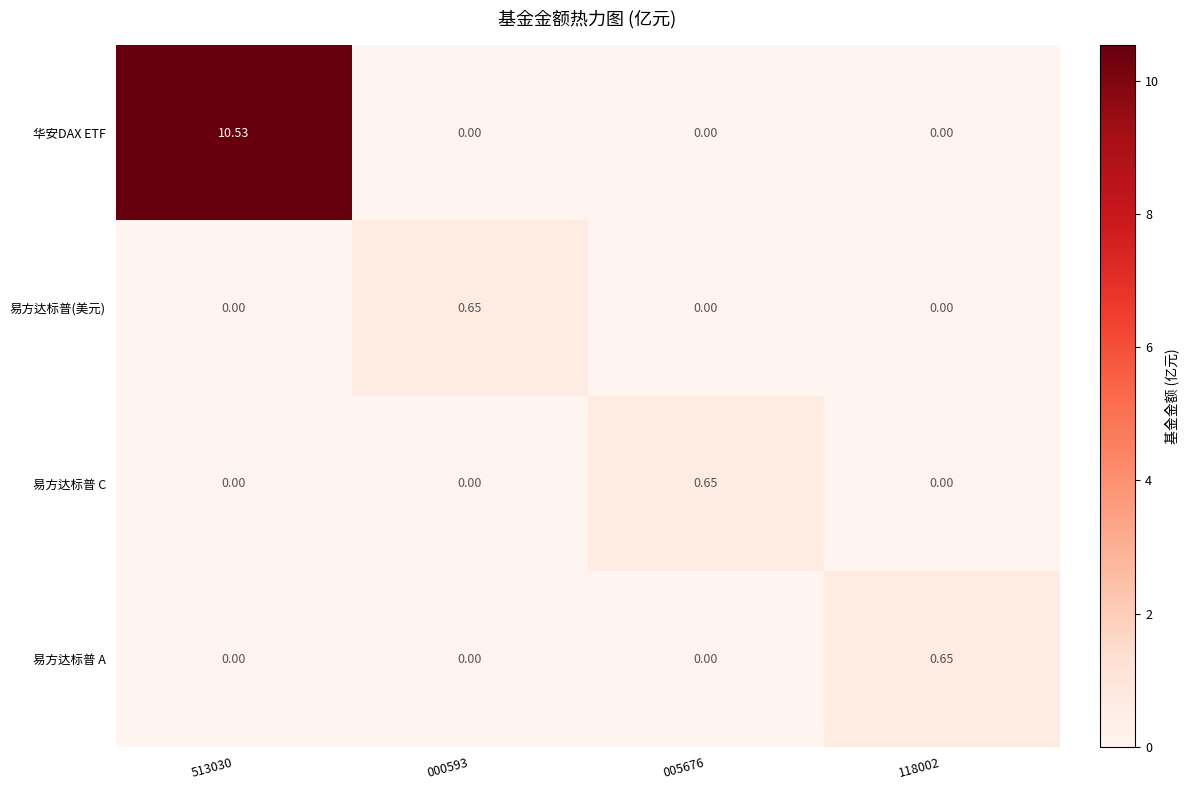

How many distinct data groups are displayed?

4